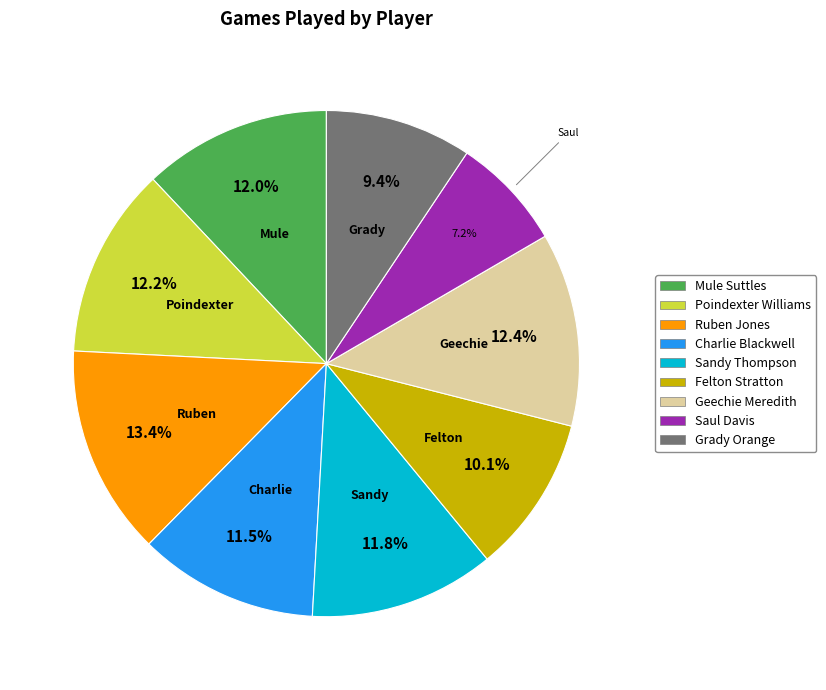

To the nearest percent, what is the difference between the Saul Davis and Charlie Blackwell slice percentages?

4%